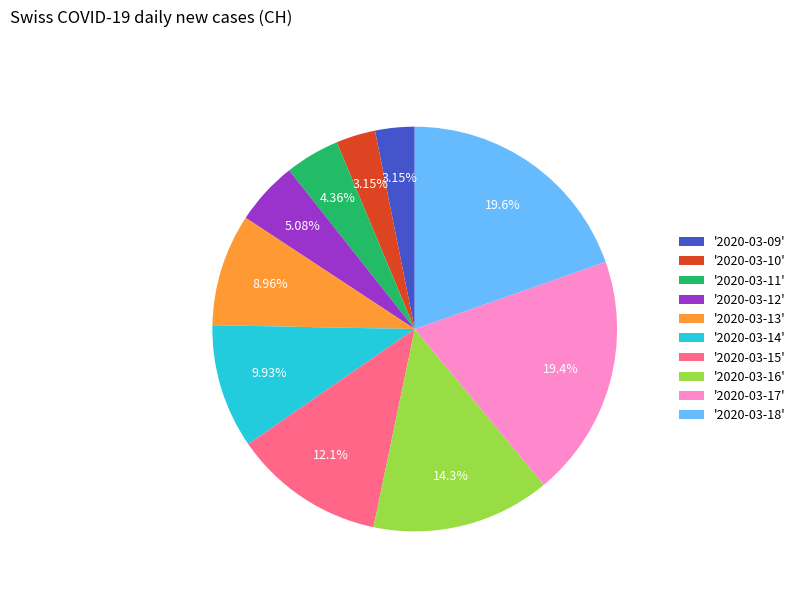

Combined, do '2020-03-13' and '2020-03-16' account for over 50%?

No